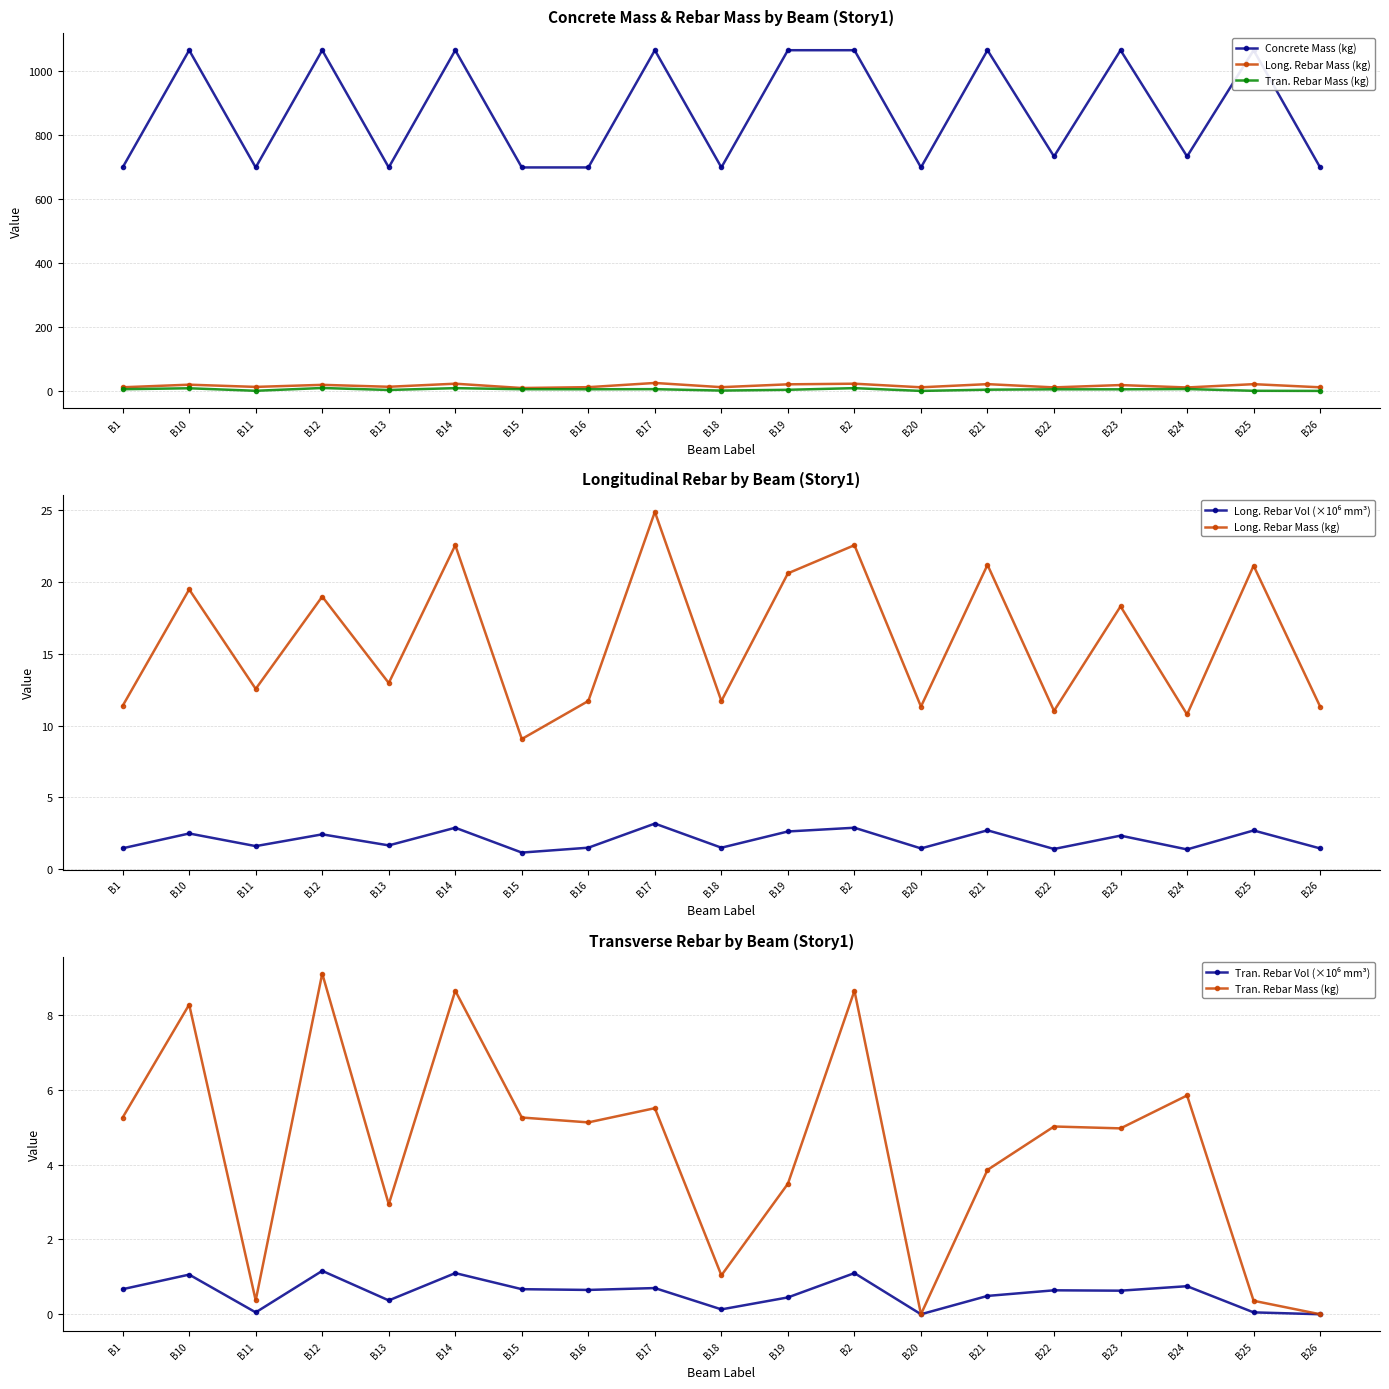

Where is the first local minimum for Tran. Rebar Mass (kg)?

B11